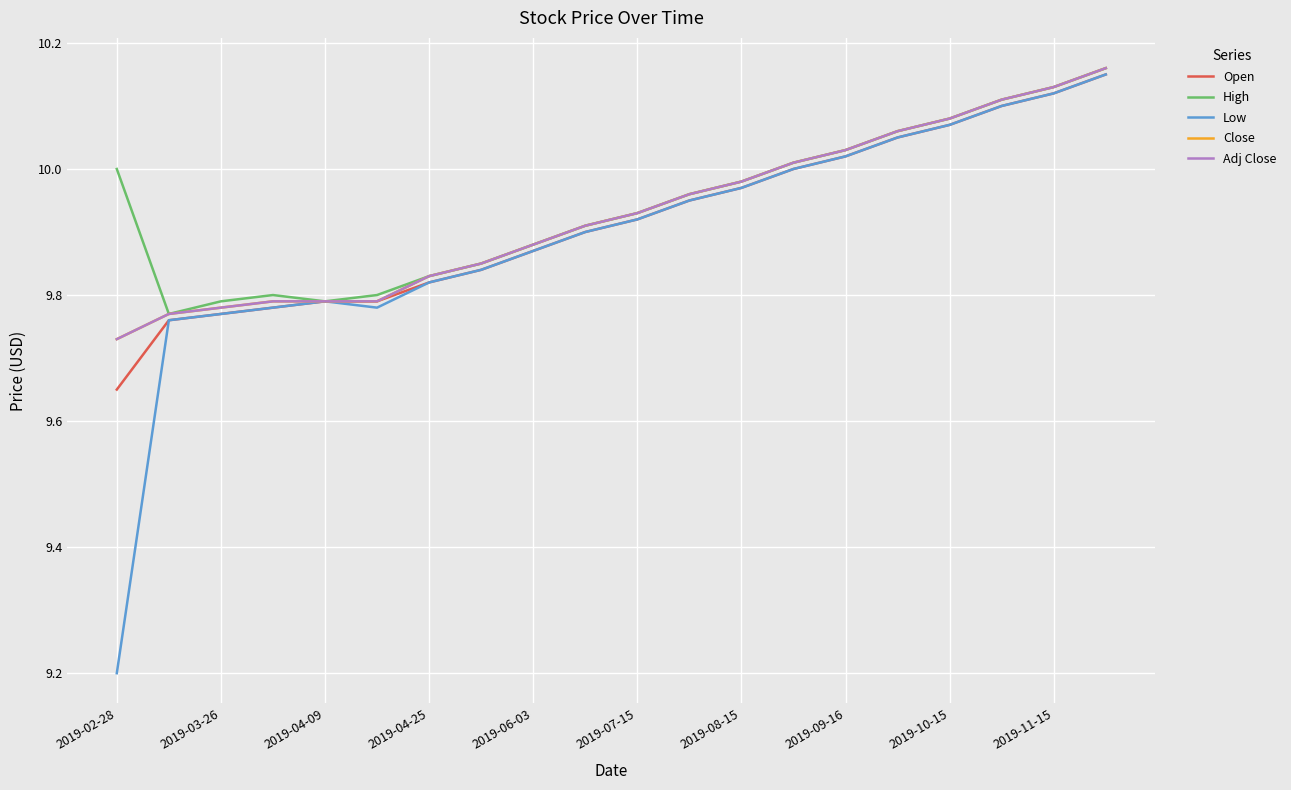

True or false: Close has more than 0 interior local peaks.

False